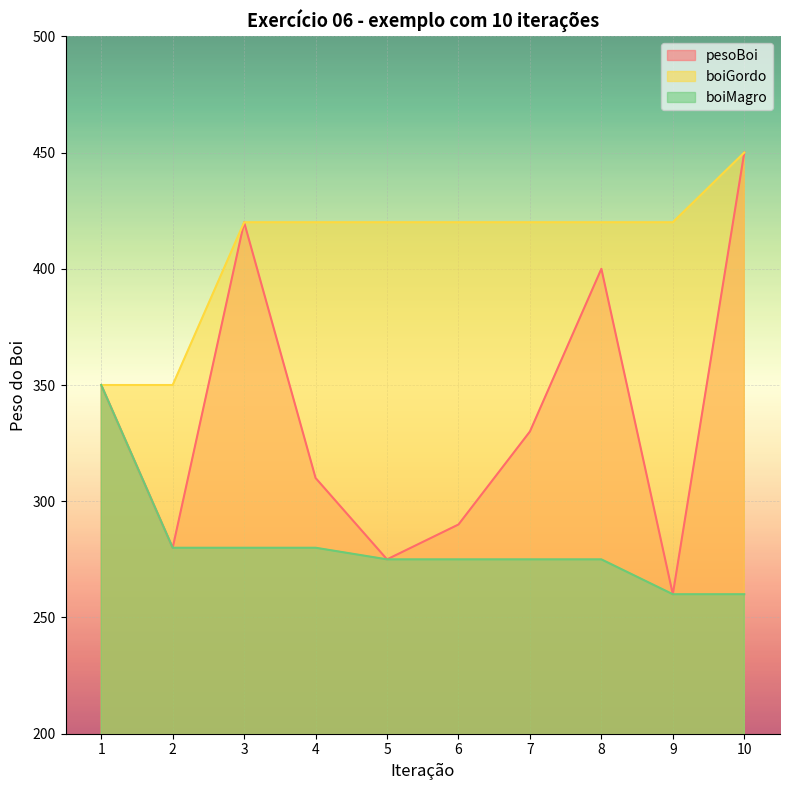

At which category is the sum across all series the highest?

10